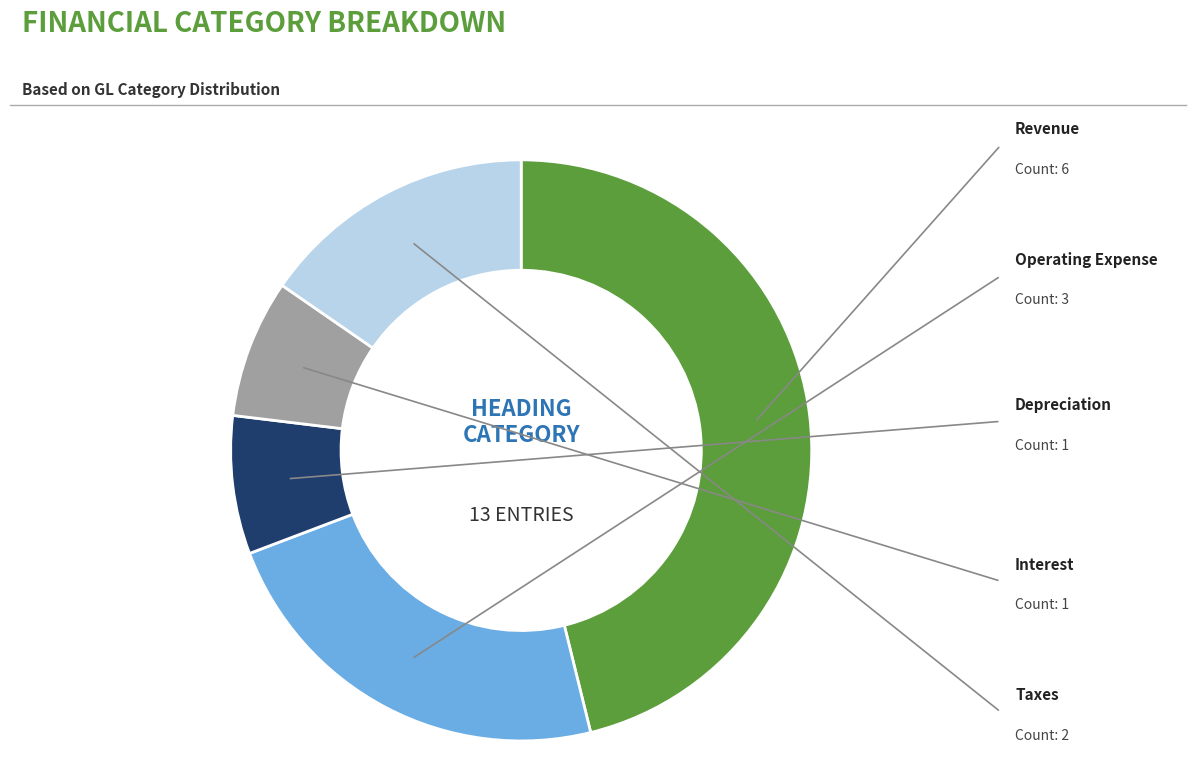

How many segments does this pie chart have?

5